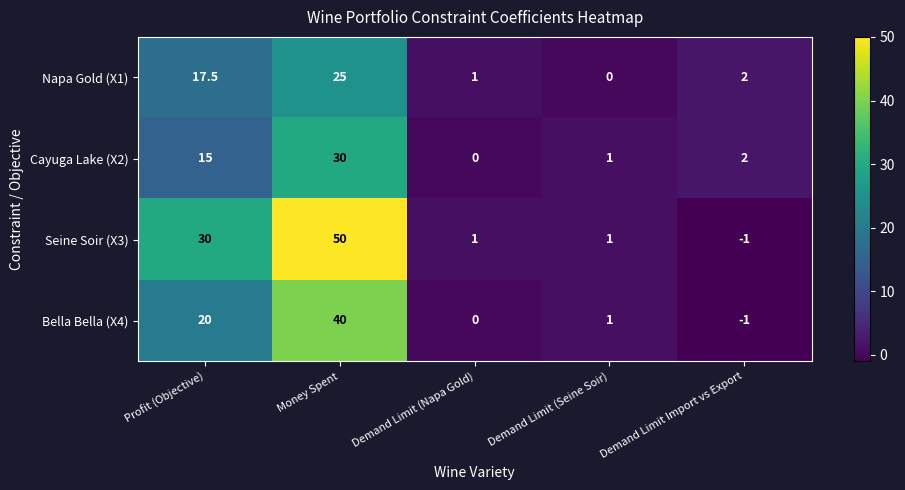

What is the difference between the maximum and minimum values in the Napa Gold (X1) series?

25.0